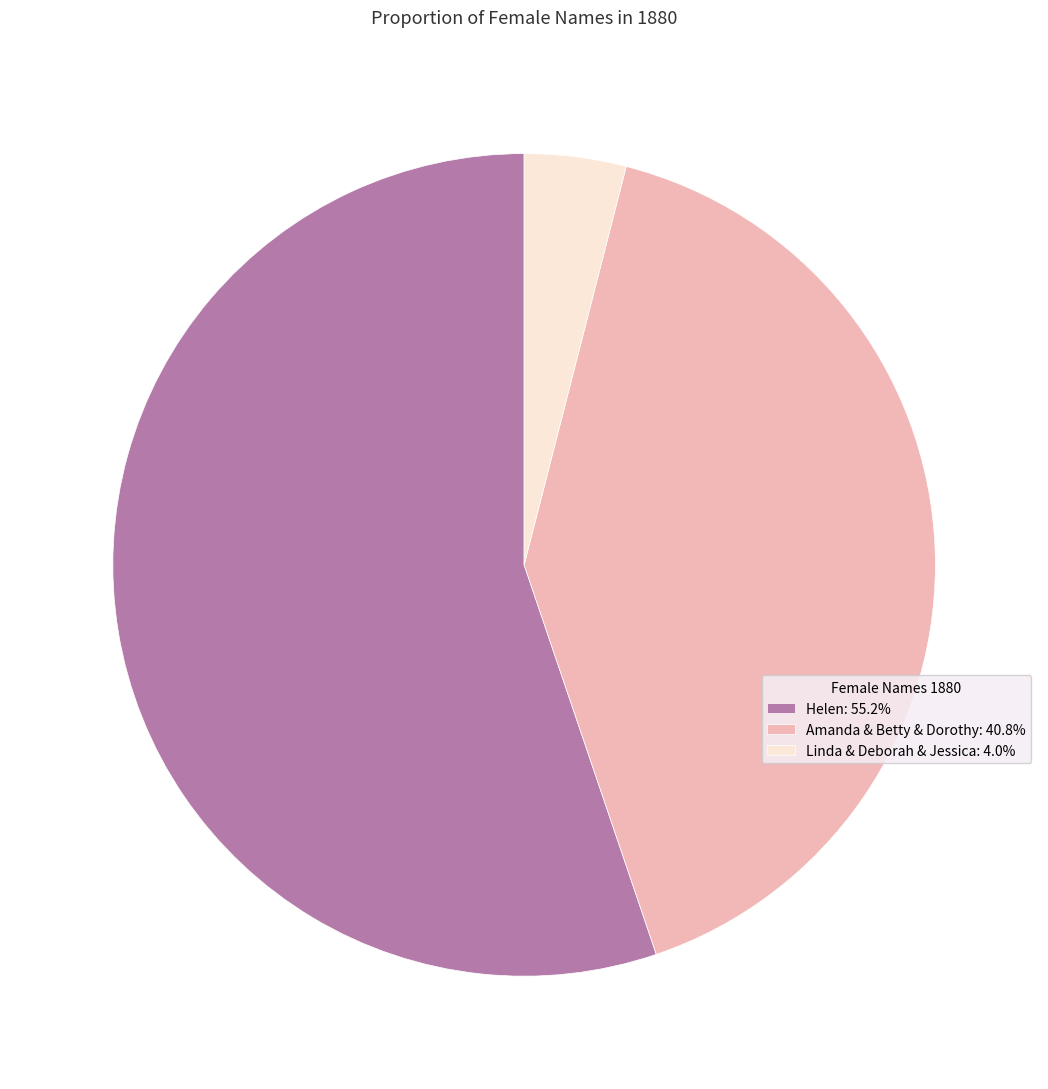

Does Amanda & Betty & Dorothy: 40.8% account for over 50% of the chart?

No